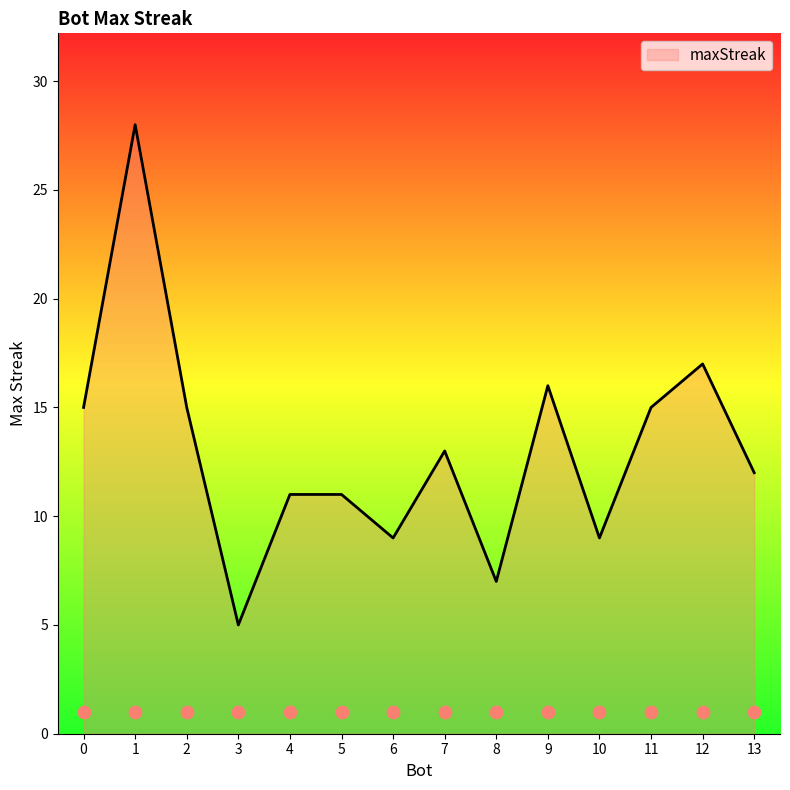

What is the change in value from 12 to 8?

-10